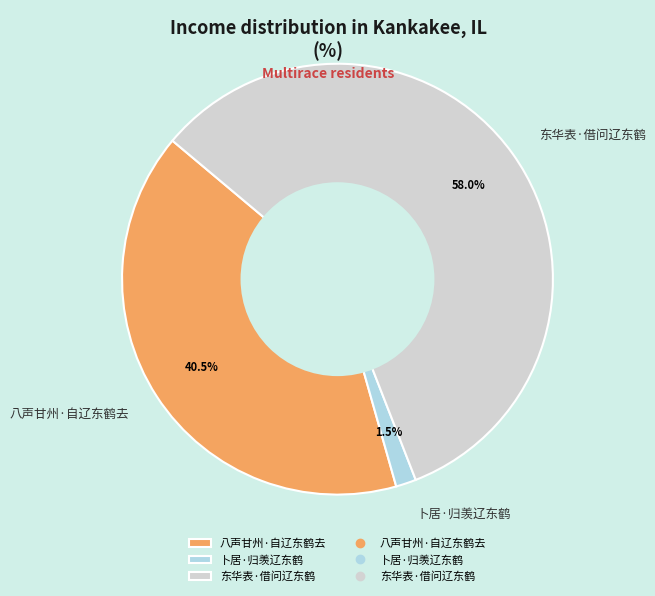

To the nearest percent, what is the difference between the 八声甘州·自辽东鹤去 and 卜居·归羡辽东鹤 slice percentages?

39%